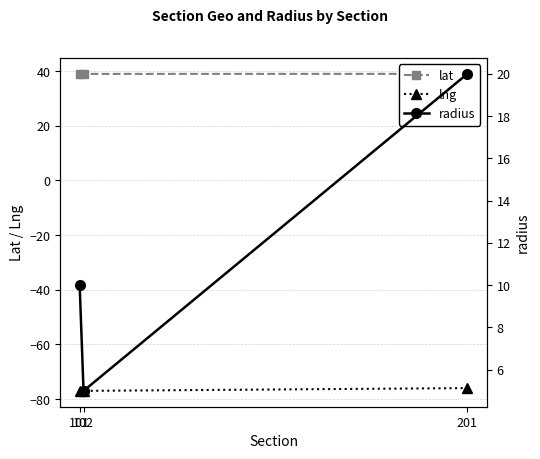

Between 101 and 201, which series saw the biggest shift?

radius